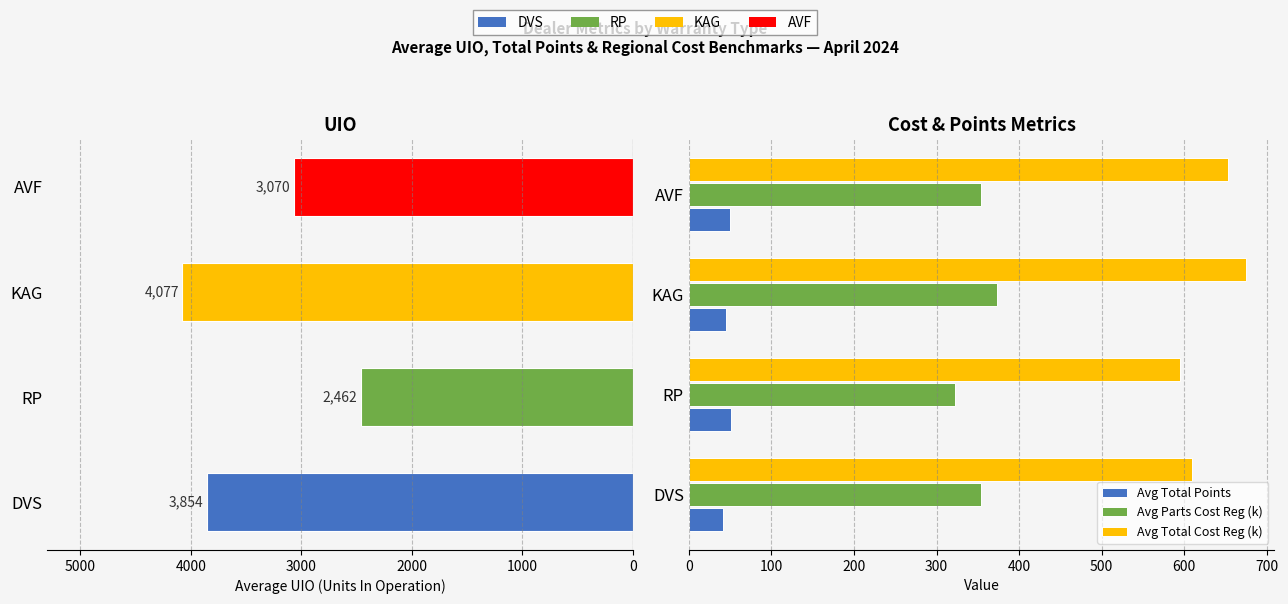

What is the average value of the Avg Total Cost Reg (k) series?

633.3